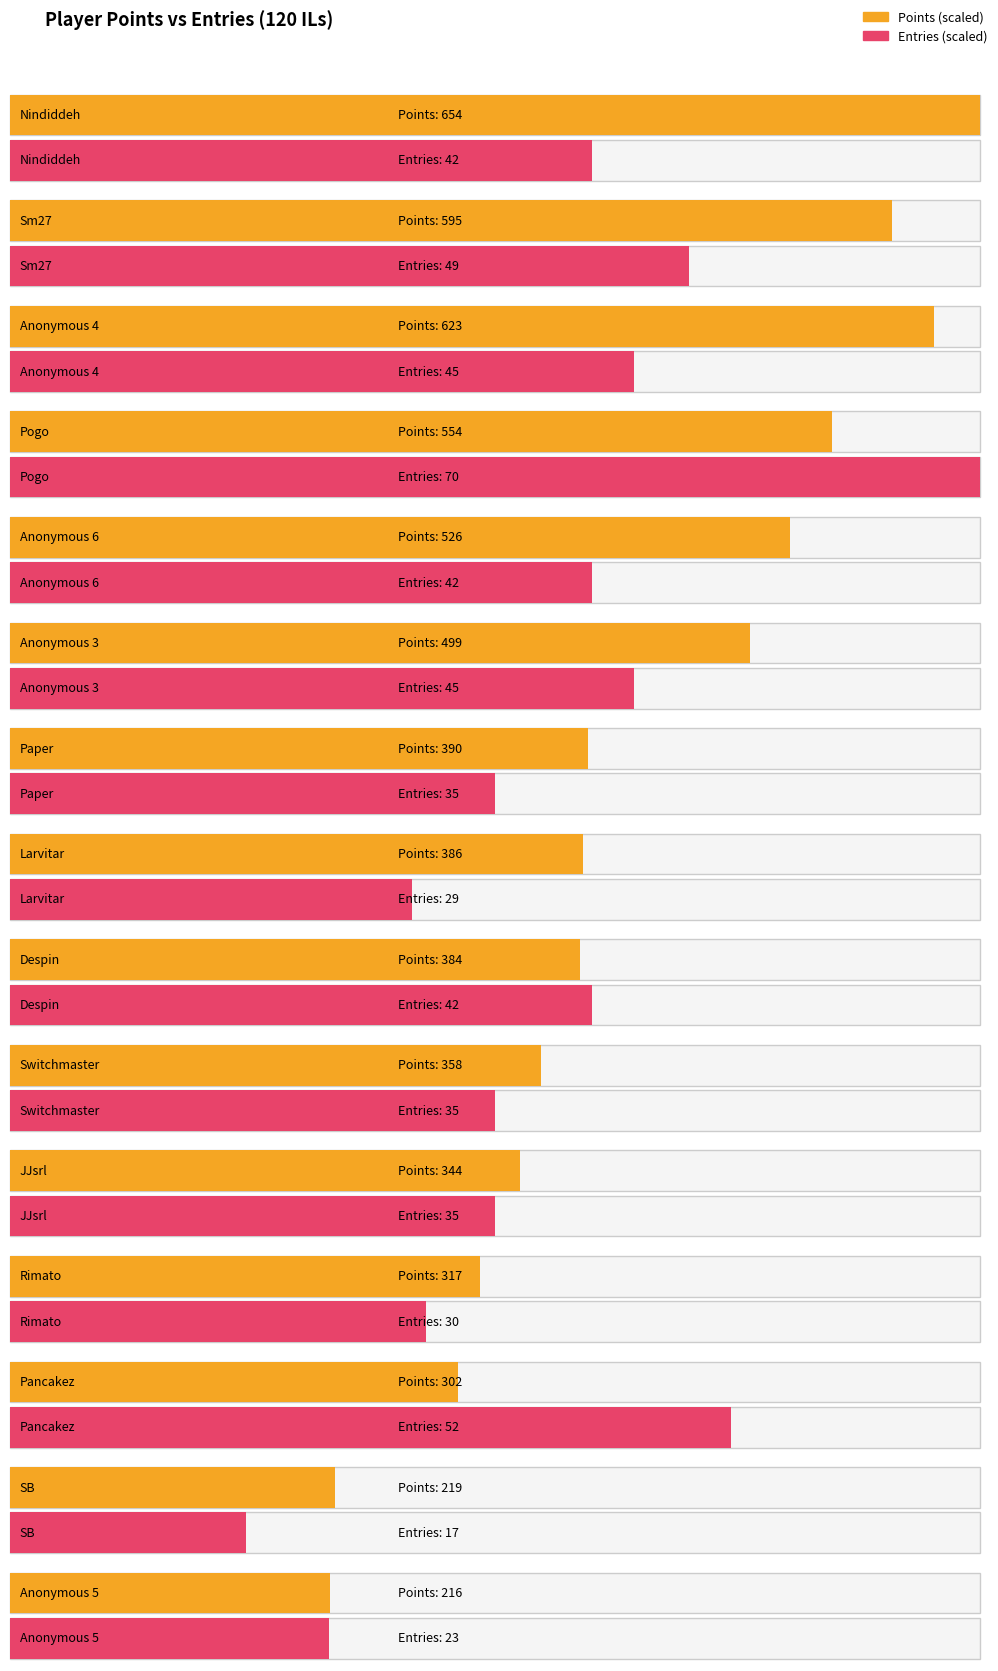

How many values in the Entries series exceed 42?

5